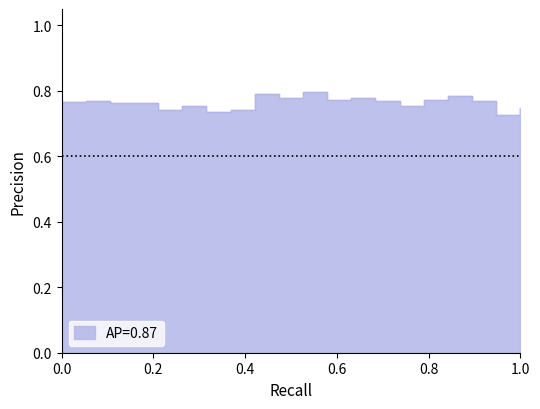

What is the maximum value shown in the chart?

0.8